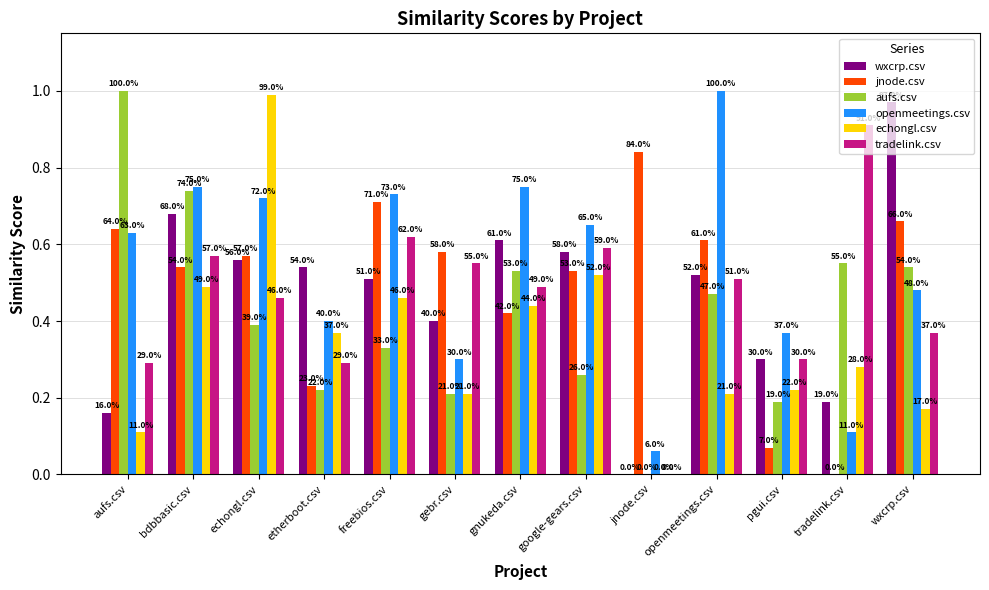

What are all the series names shown in the legend?

wxcrp.csv, jnode.csv, aufs.csv, openmeetings.csv, echongl.csv, tradelink.csv